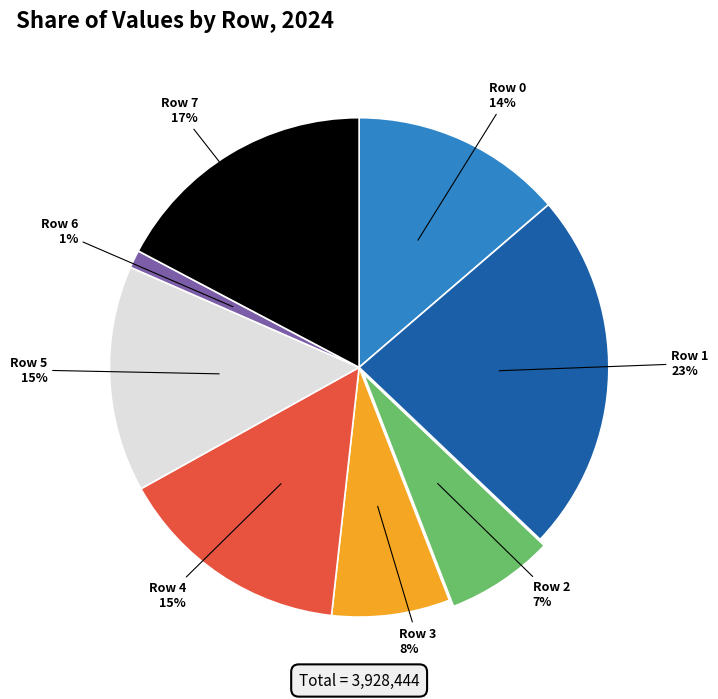

Is it true that Row 0 is 14% of the pie?

True